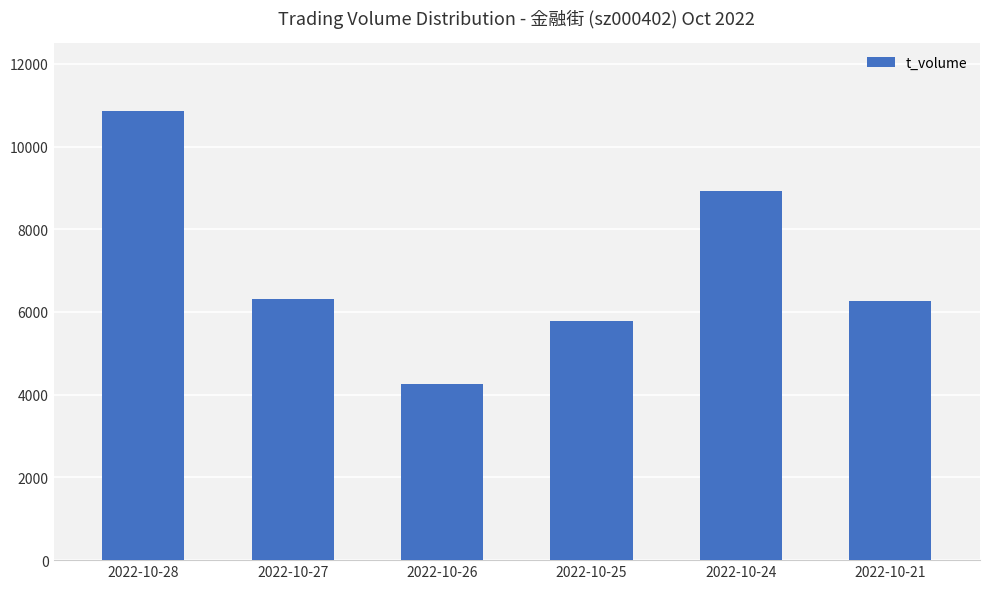

How many series are shown in this chart?

1